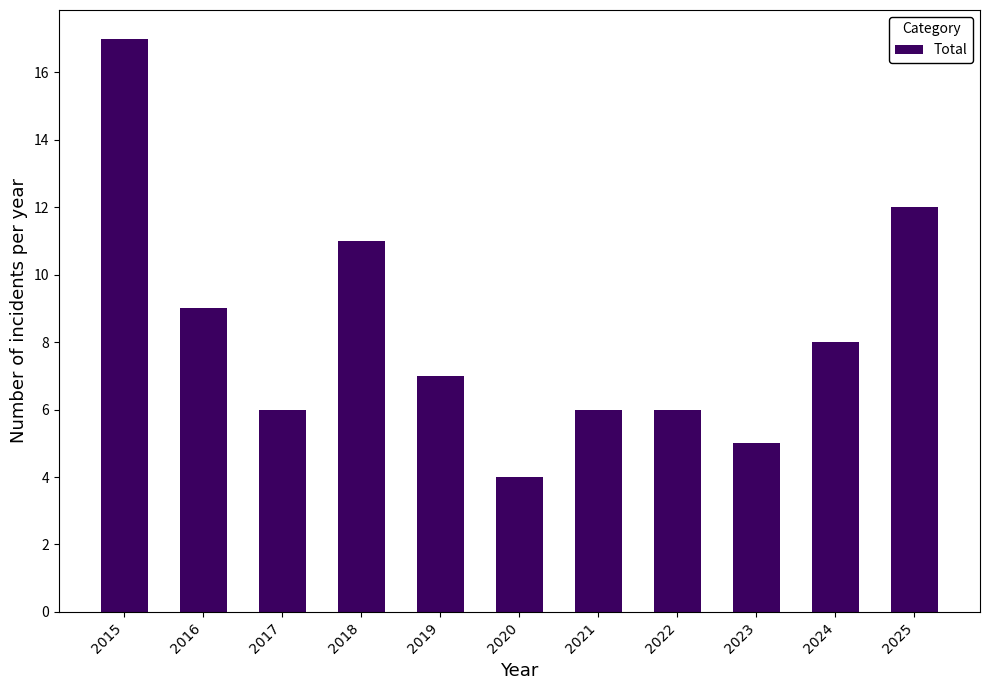

Does the chart contain stacked bars?

No